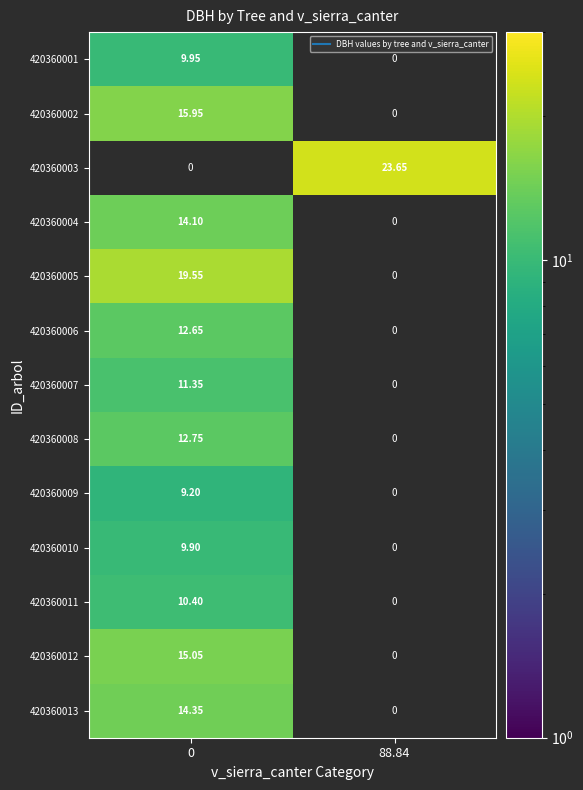

Rank the categories by 420360013 value from highest to lowest.

0, 88.84